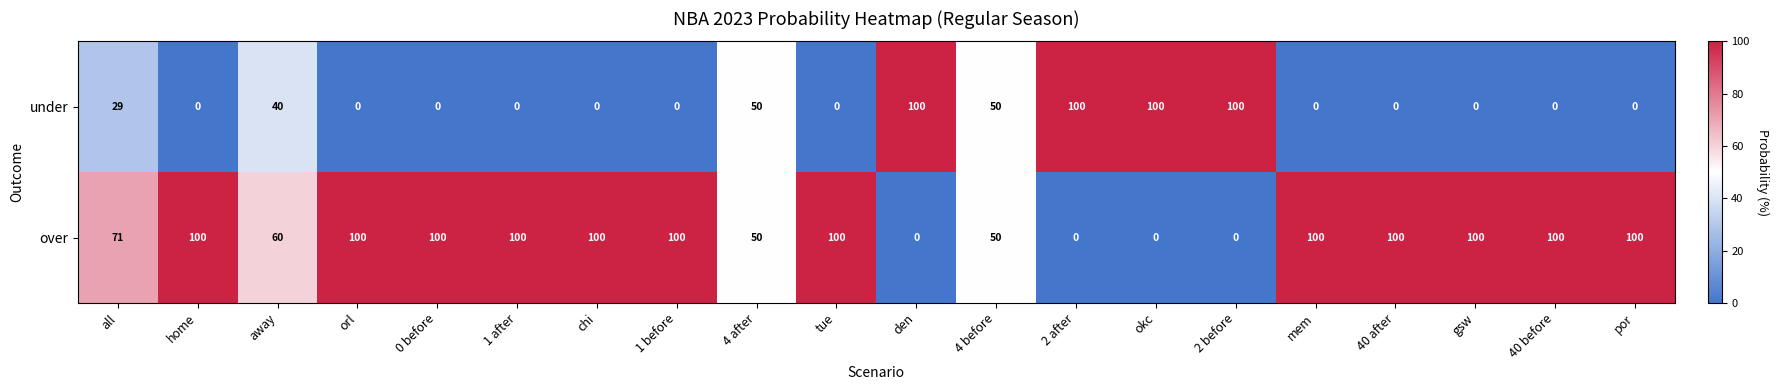

What is the total value across all series at 1 after?

100